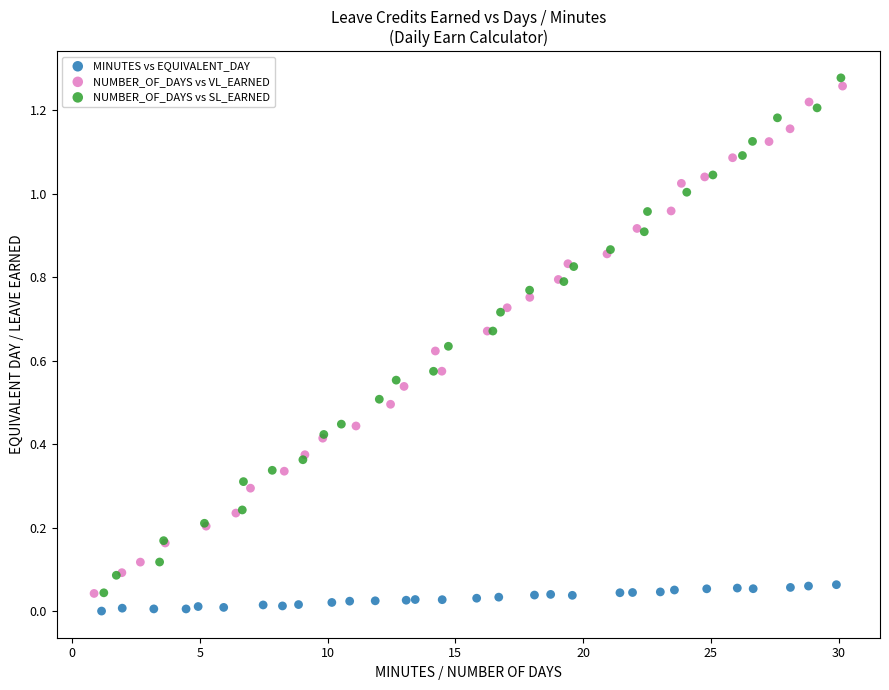

Which series has the largest Y range (max minus min)?

NUMBER_OF_DAYS vs SL_EARNED